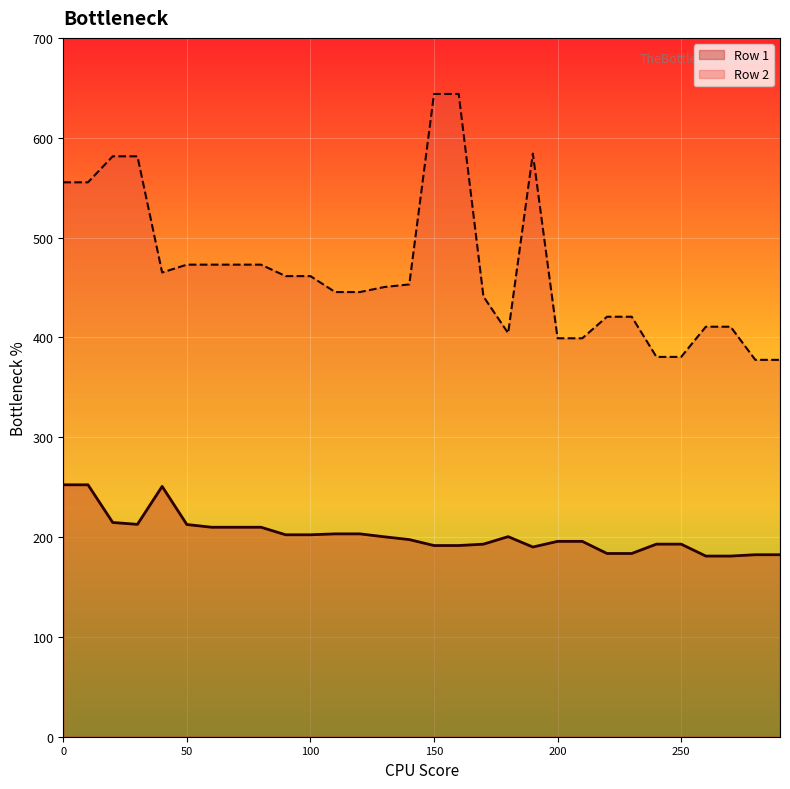

Count the number of categories in the chart.

30